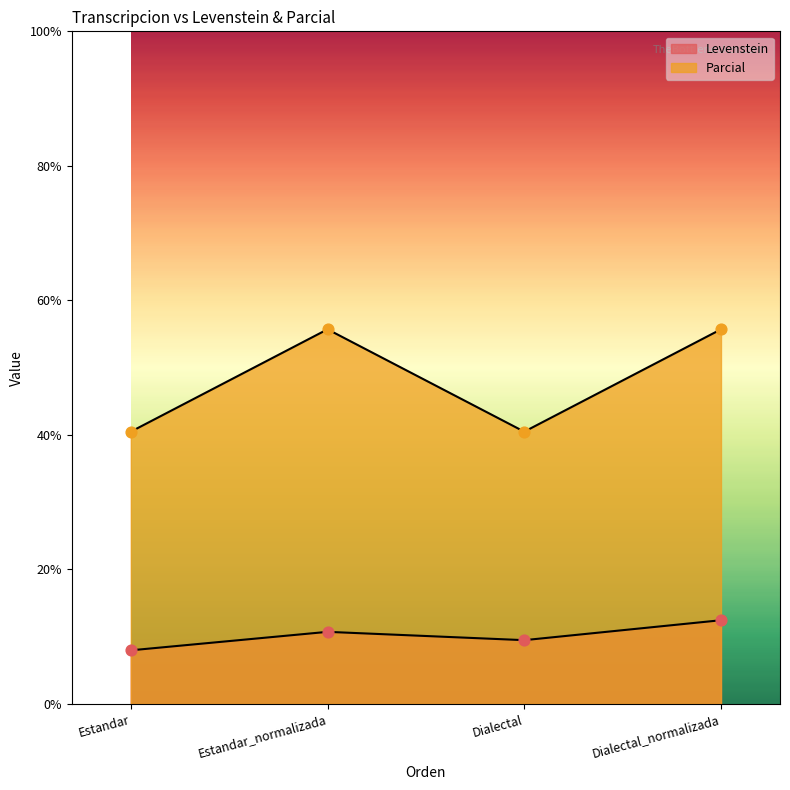

Which series has the largest total across all categories?

Parcial